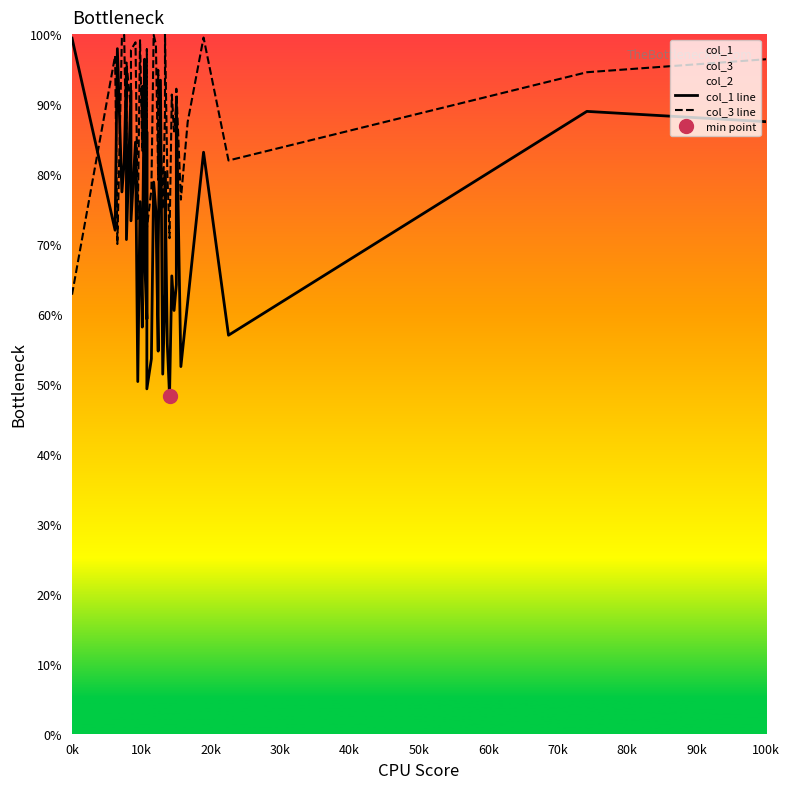

What is the highest value of the col_3 line series?

100.0